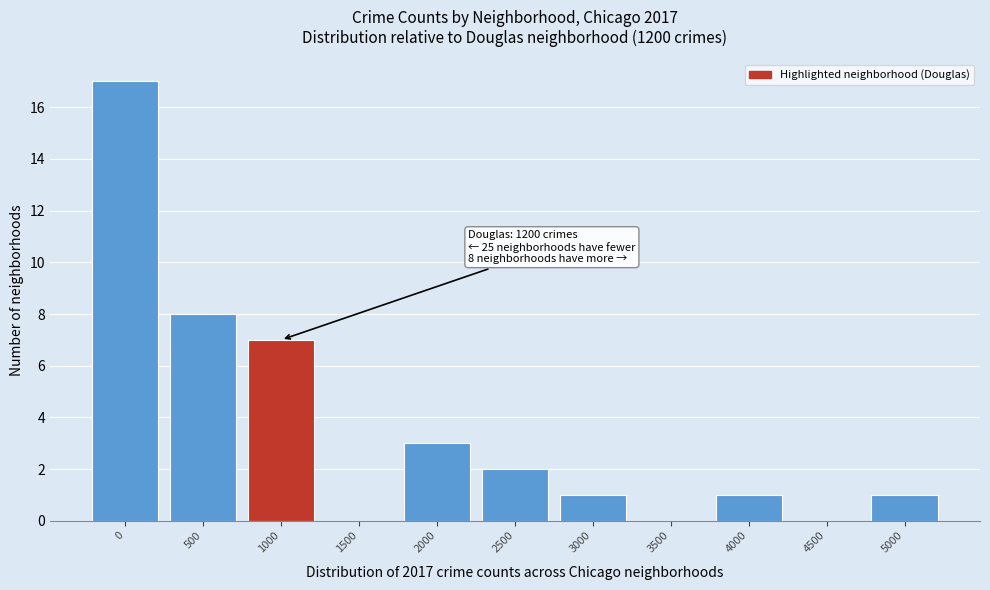

Reading left to right, what are all the values shown in this chart?

0=17	500=8	1000=7	1500=0	2000=3	2500=2	3000=1	3500=0	4000=1	4500=0	5000=1